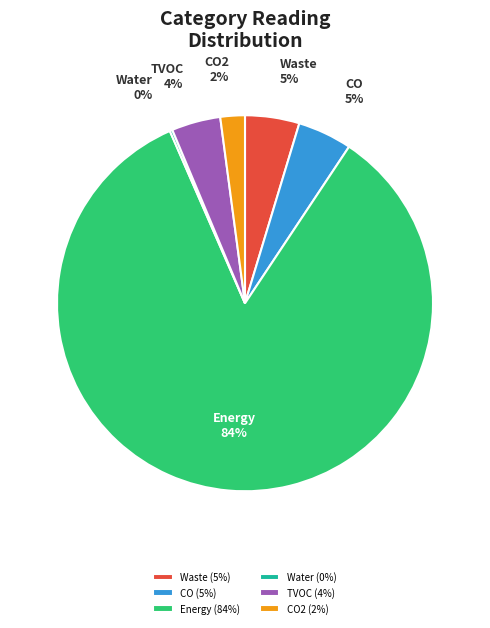

To the nearest percent, what portion does CO represent?

5%